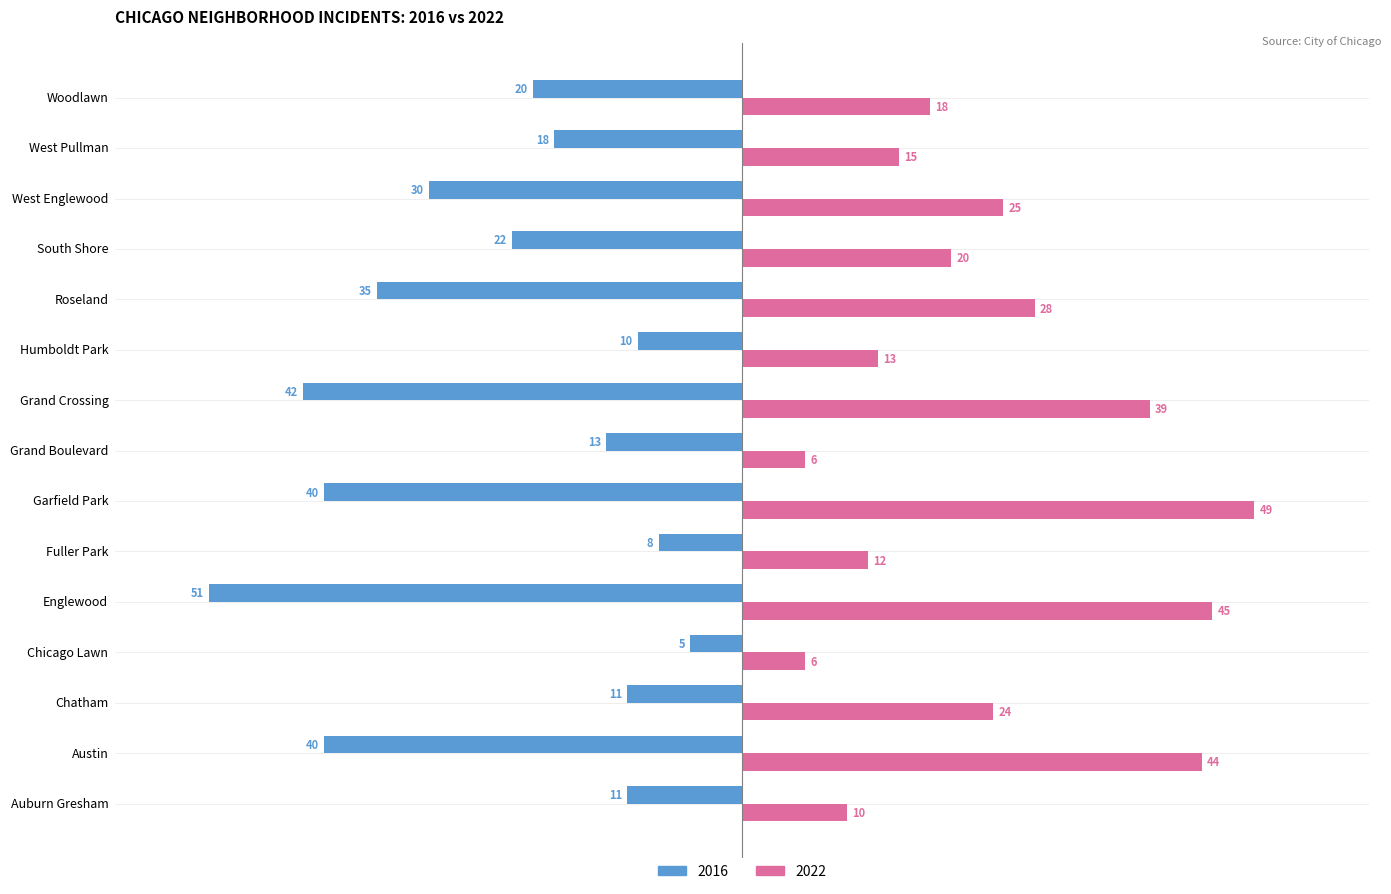

What is the total value across all series at Roseland?

63